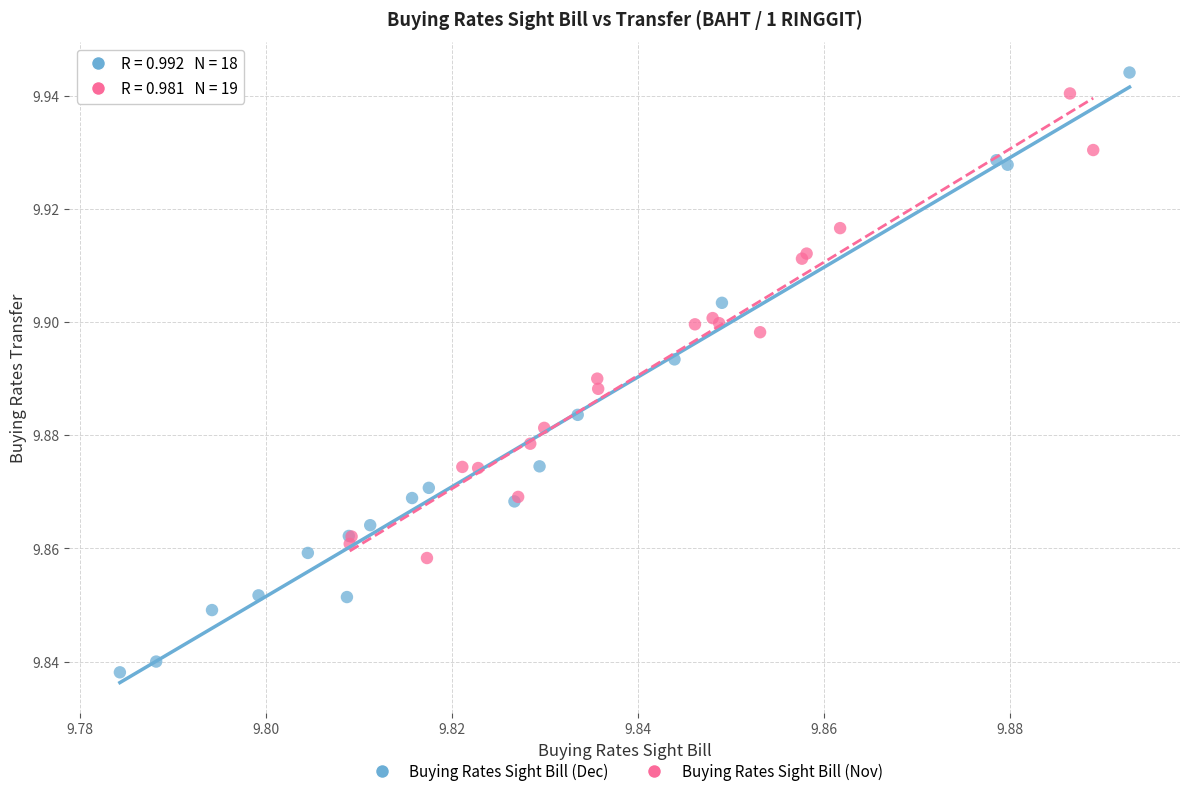

Which series has the widest spread of Y values?

Buying Rates Sight Bill (Dec)